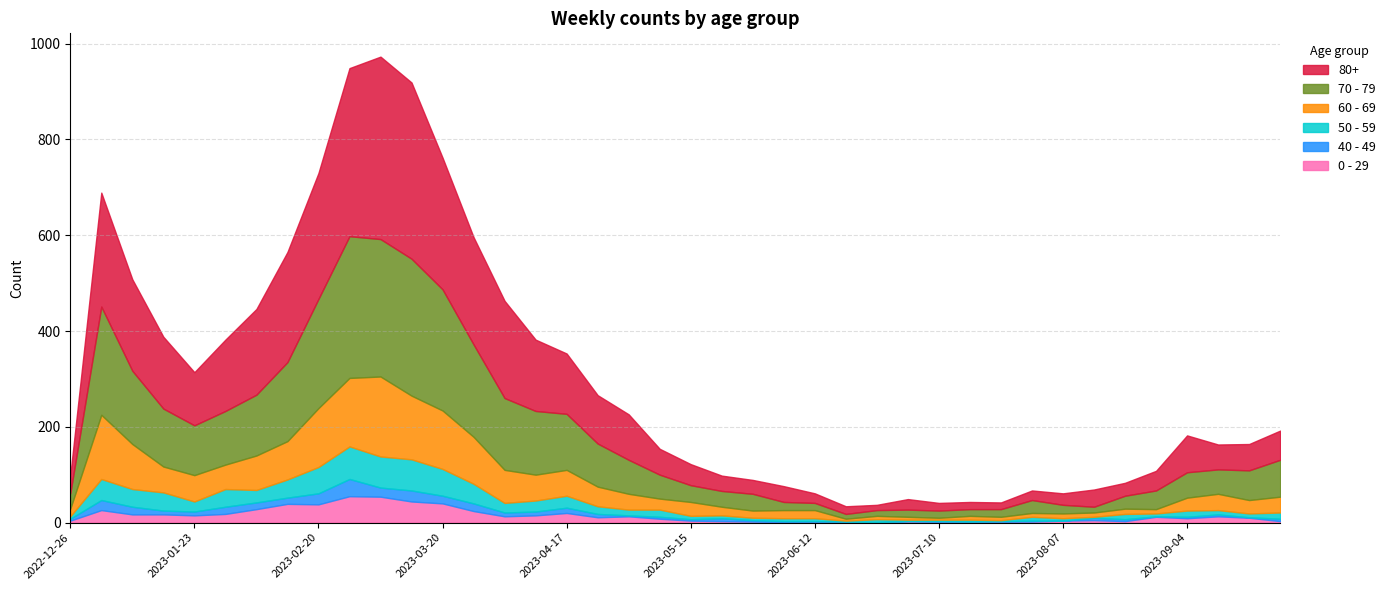

What is the sum of the 50 - 59 values at 2023-07-24 and 2023-06-19?

4